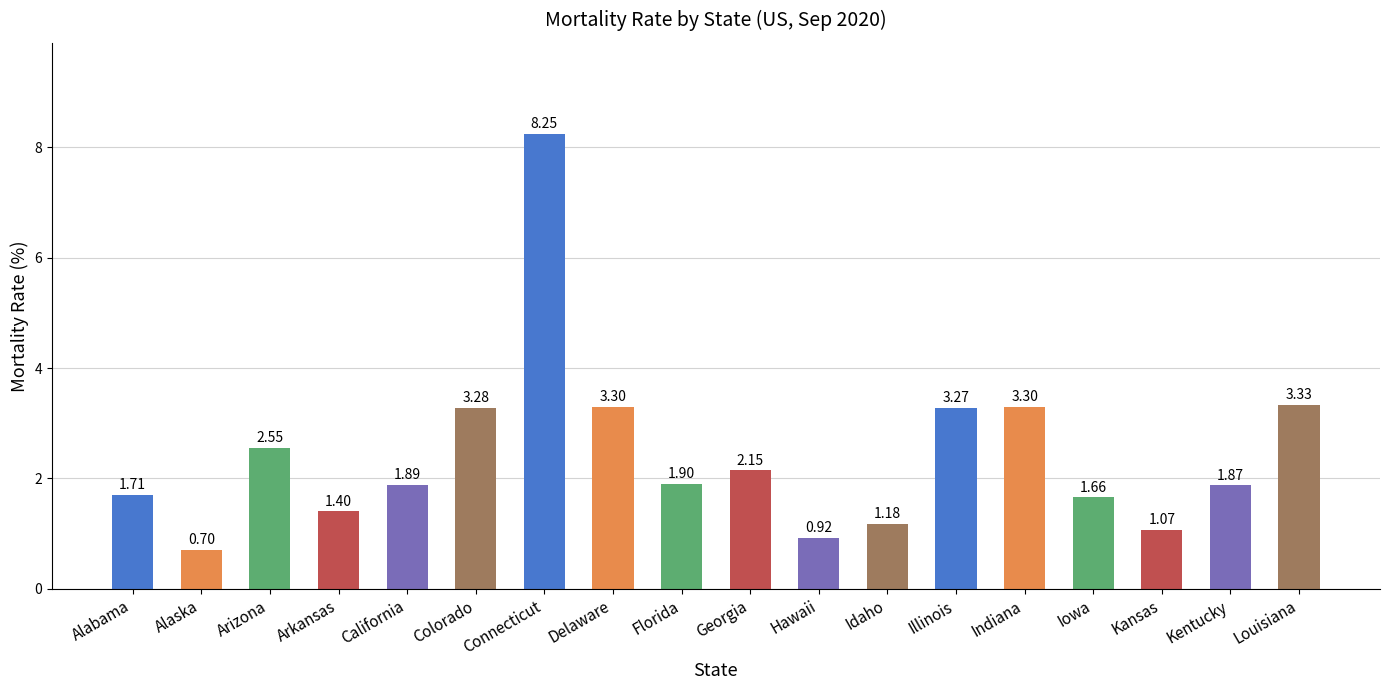

What is the change in value from Hawaii to Idaho?

+0.3